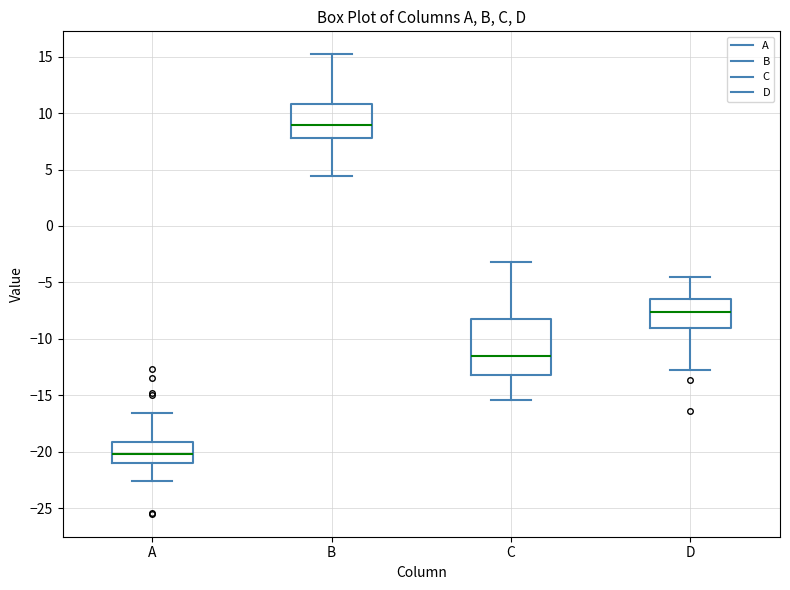

Reading left to right, read every box against the y-axis: the position of its median line, the range the box covers, and the ends of its whiskers. The values are not printed on the chart, so give them approximately, as read against the axis.

A: median -20.0, box -21.0 to -19.0, whiskers -22.5 to -16.5
B: median 9.0, box 8.0 to 11.0, whiskers 4.5 to 15.0
C: median -11.5, box -13.0 to -8.5, whiskers -15.5 to -3.0
D: median -7.5, box -9.0 to -6.5, whiskers -12.5 to -4.5